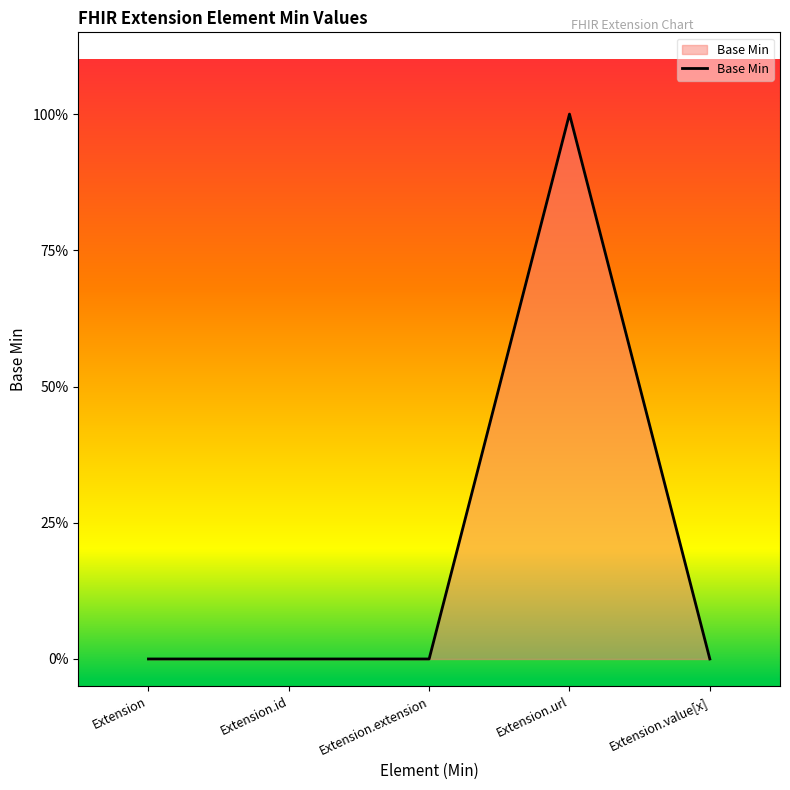

Is this an area chart (filled region under the line)?

Yes